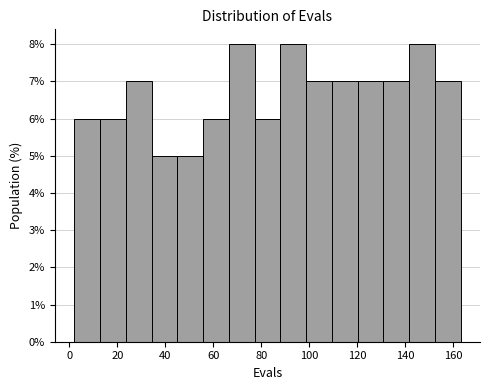

What is the height of the bar covering 66 to 78 on the x-axis? Neither the bar edges nor the heights are printed on the chart, so give them approximately, as read against the axes.

8